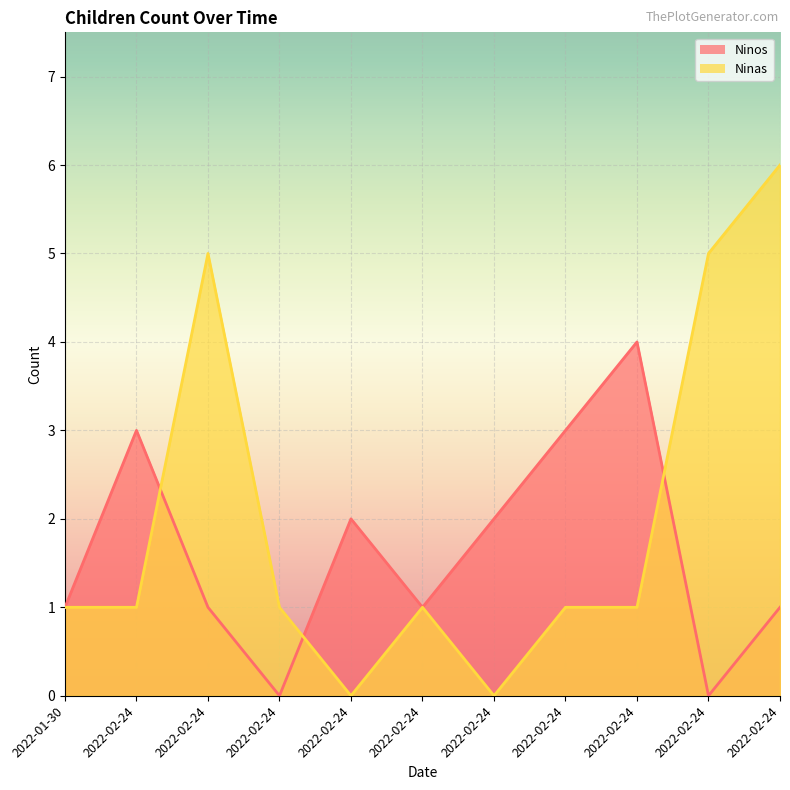

Which category has the highest value in the Ninos series?

2022-02-24